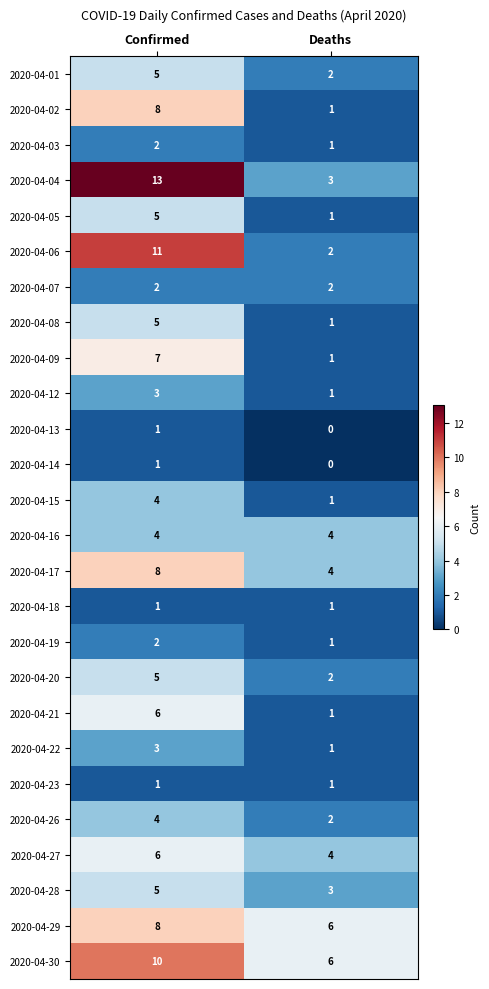

The 2020-04-27 series shows 4 at Deaths. True or false?

True